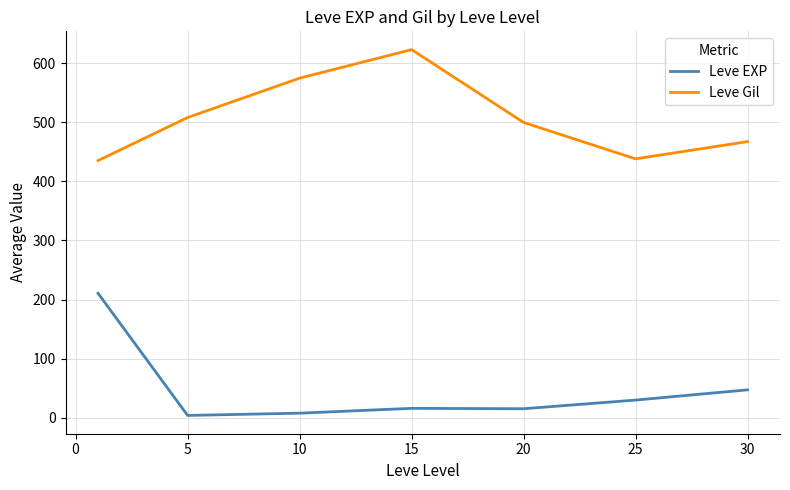

Rank the series by their average value, from lowest to highest.

Leve EXP, Leve Gil